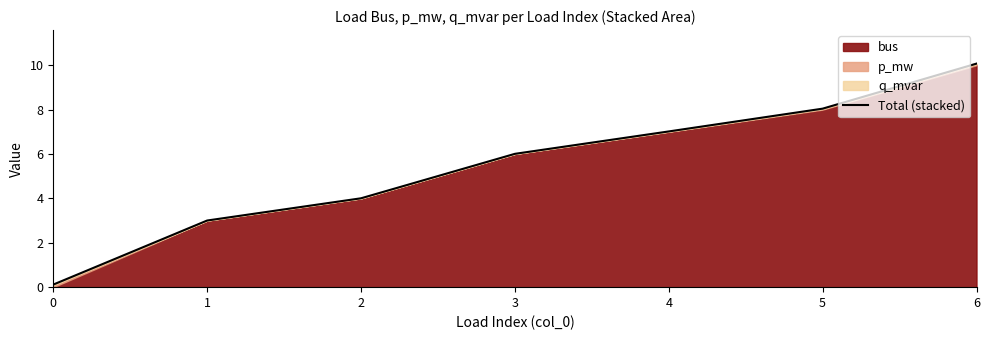

Reading right to left, what are all the values shown in this chart?

6=10.1	5=8.0	4=7.0	3=6.0	2=4.0	1=3.0	0=0.1